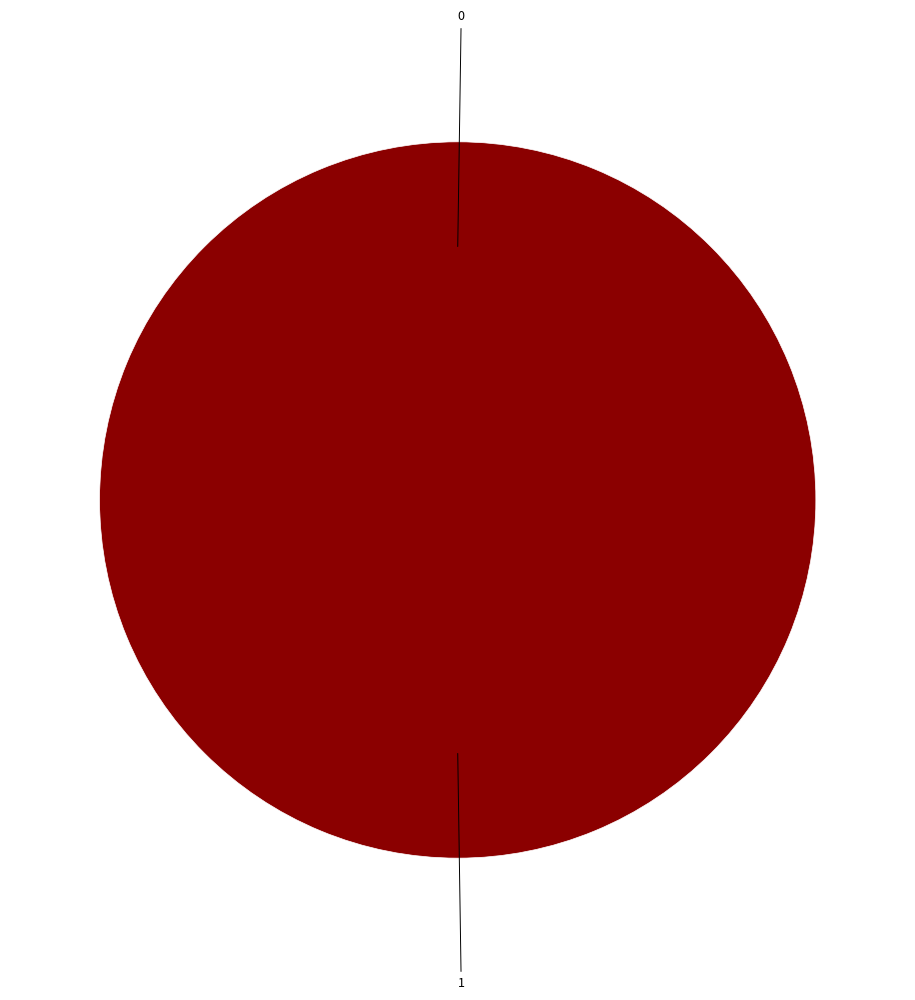

How many segments does this pie chart have?

2